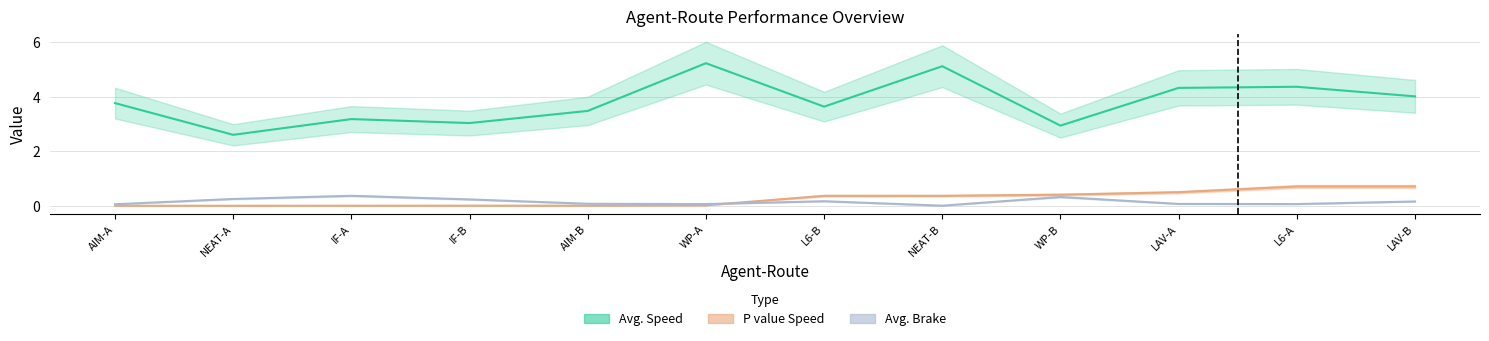

What is the sum of the Avg. Speed values at NEAT-A and AIM-A?

6.4